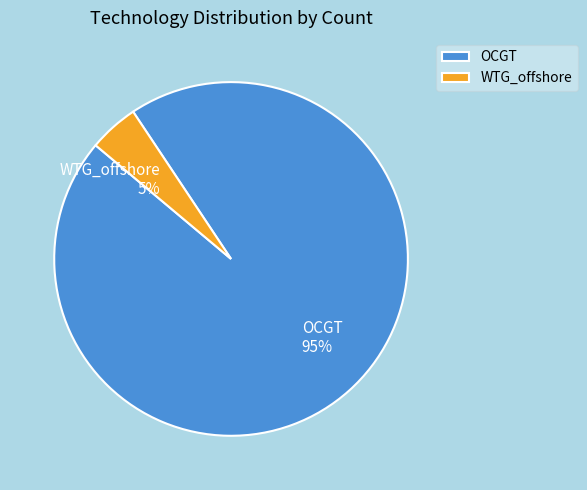

How many segments does this pie chart have?

2